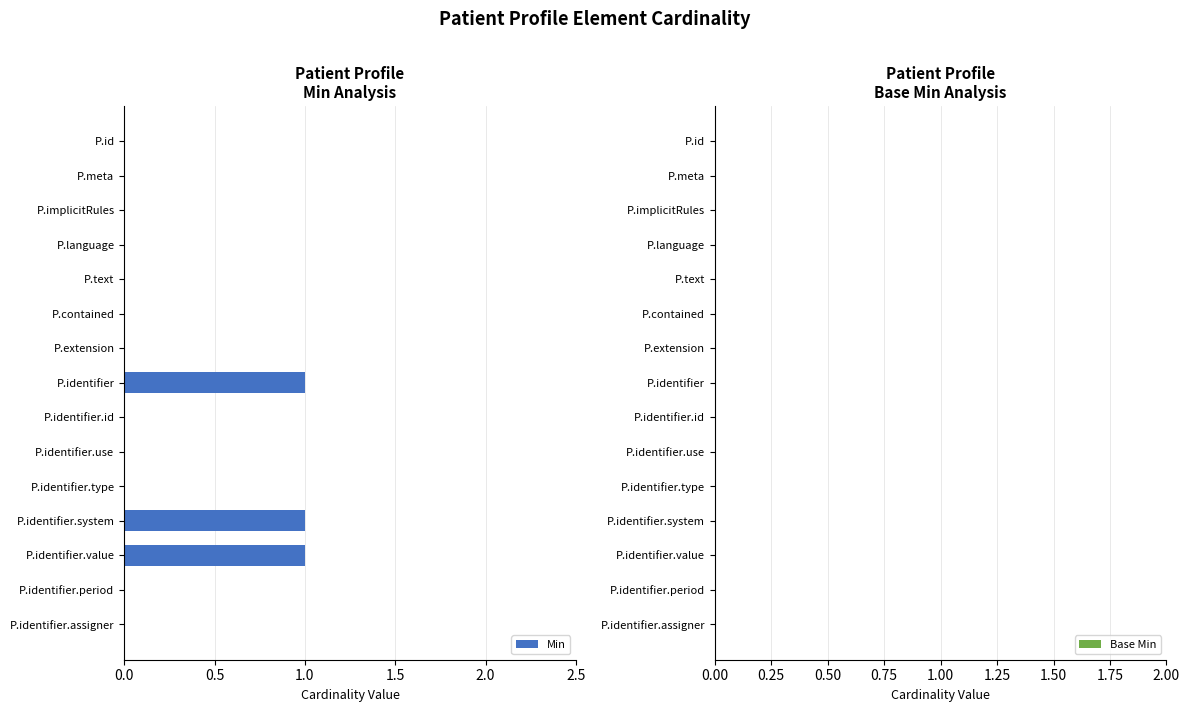

Are the bars horizontal?

Yes